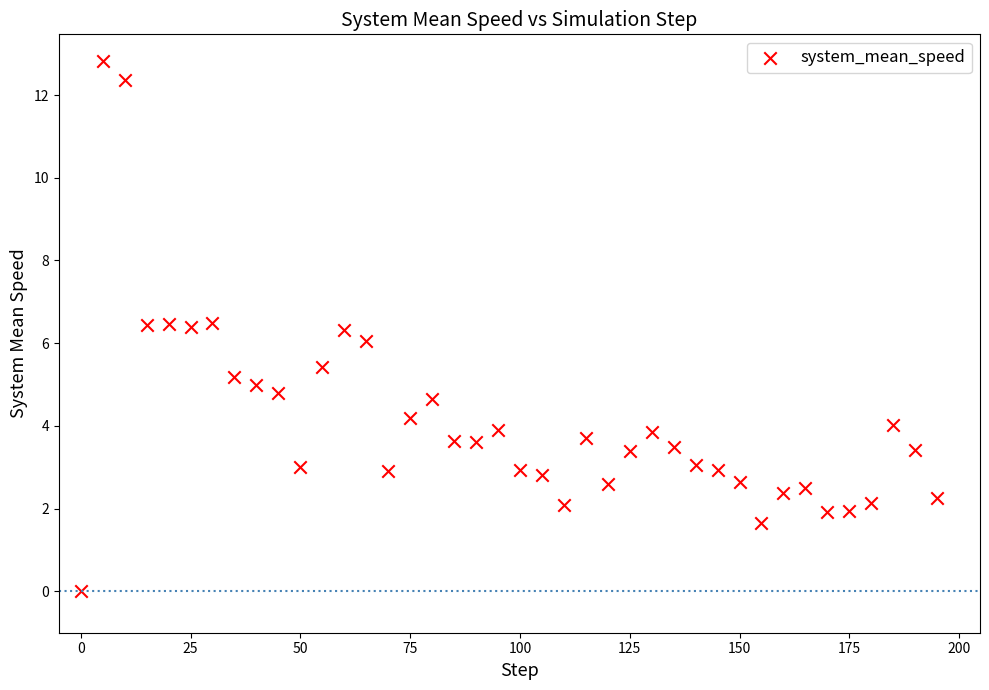

What is the range of X values (max minus min)?

195.0